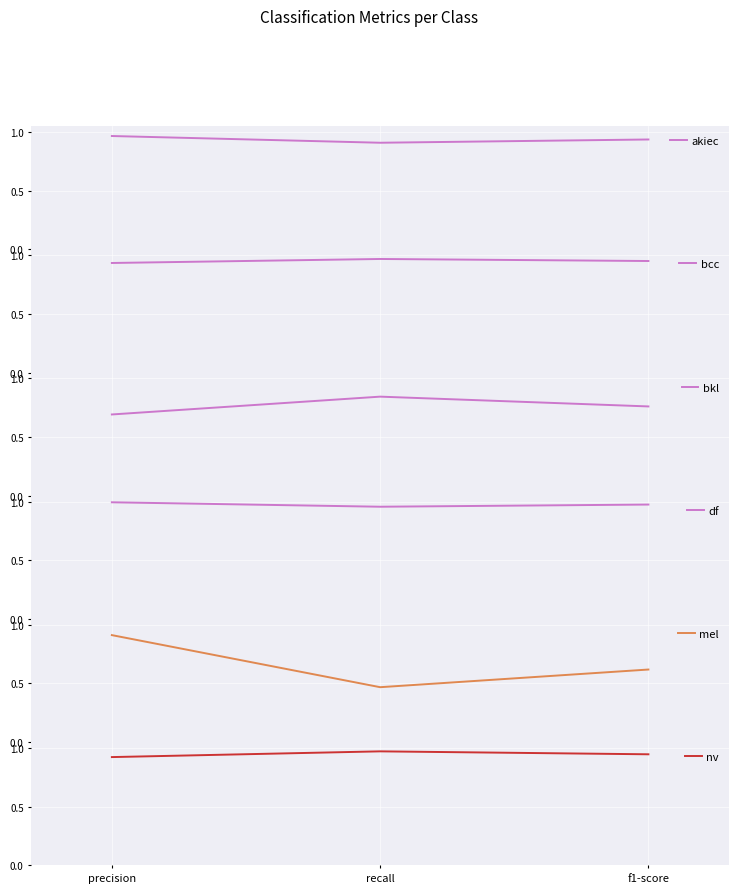

What is the maximum value for akiec?

1.0